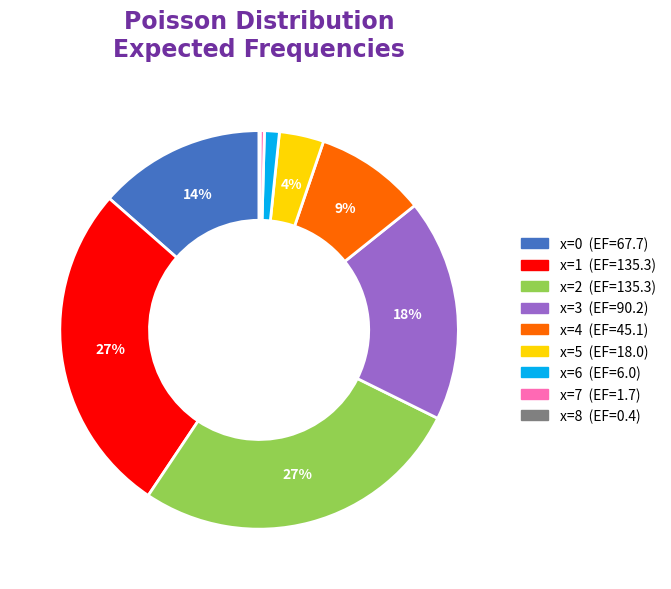

Approximately how many times larger is the value at x=0 compared to x=1?

0.5